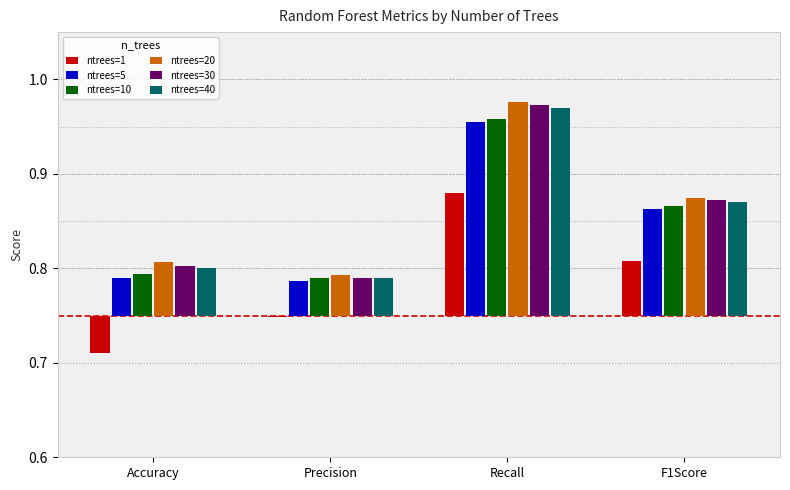

What are all the series names shown in the legend?

ntrees=1, ntrees=5, ntrees=10, ntrees=20, ntrees=30, ntrees=40